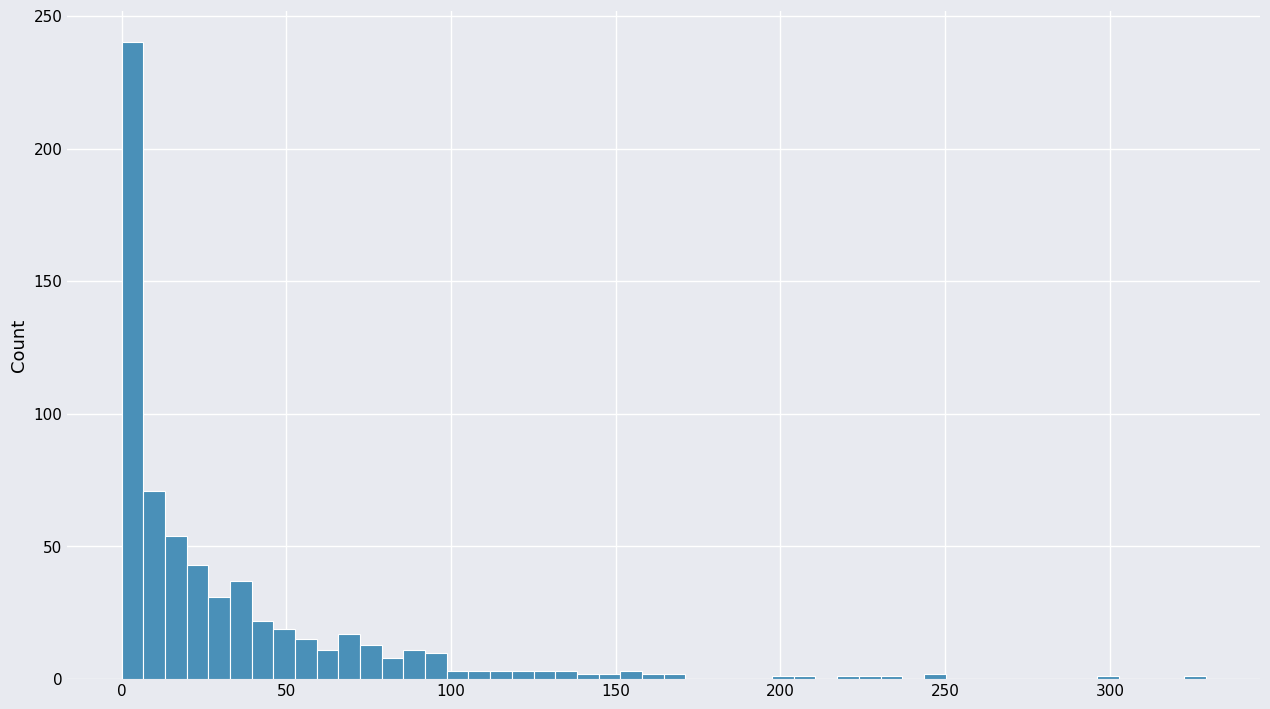

Around what value on the x-axis is the tallest bar? Give the approximate position of its centre, as read against the axis.

5